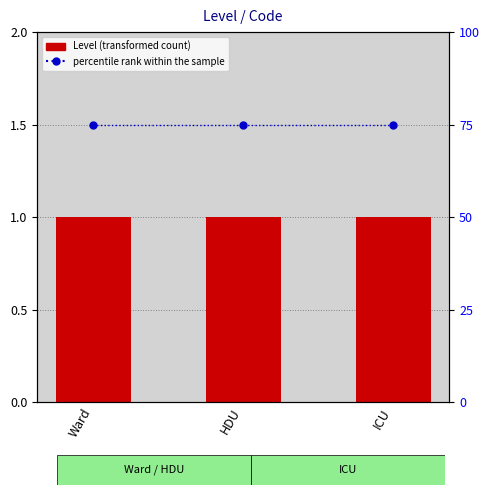

What is the sum of all Level values?

3